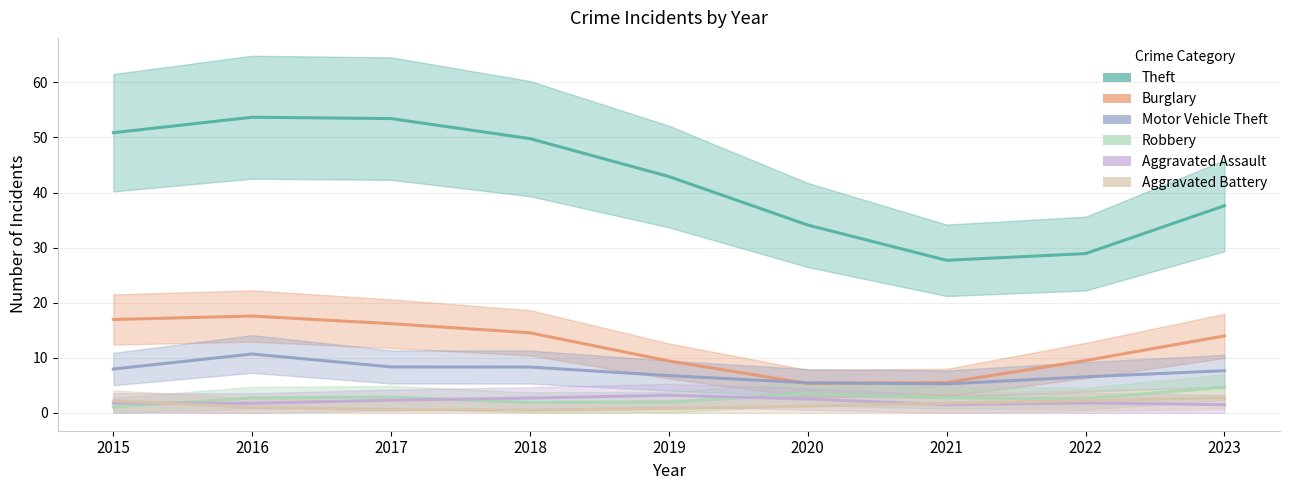

Which series has the largest total across all categories?

Theft